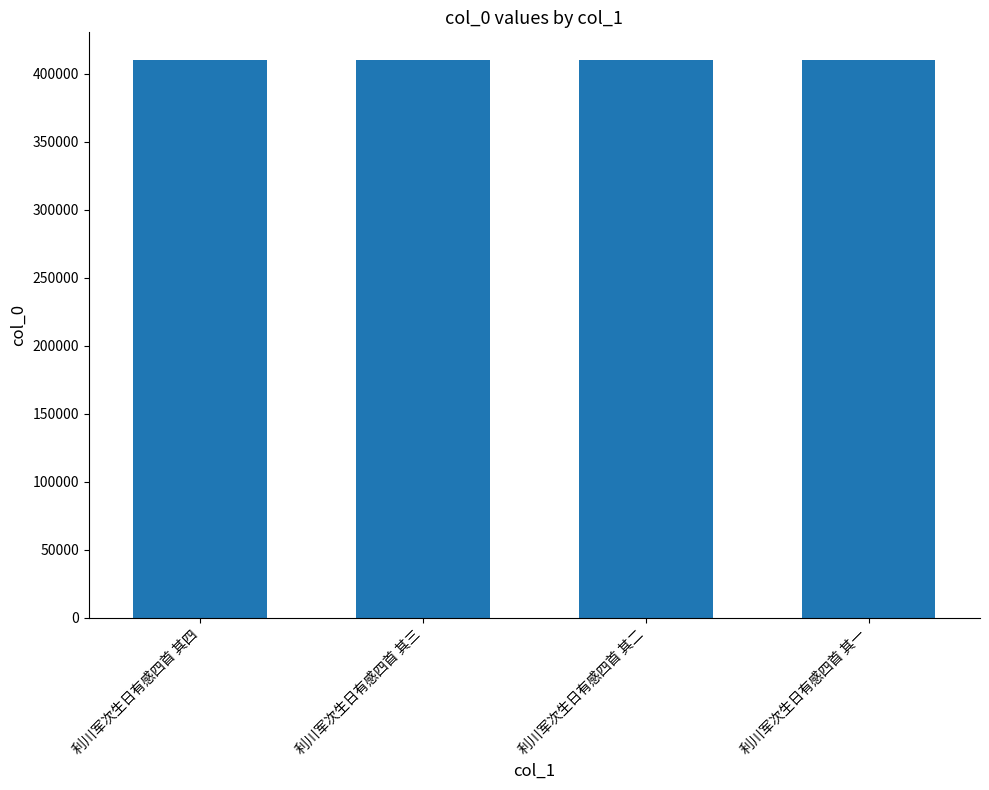

True or false: the data shows 410010 at 利川军次生日有感四首 其二.

True